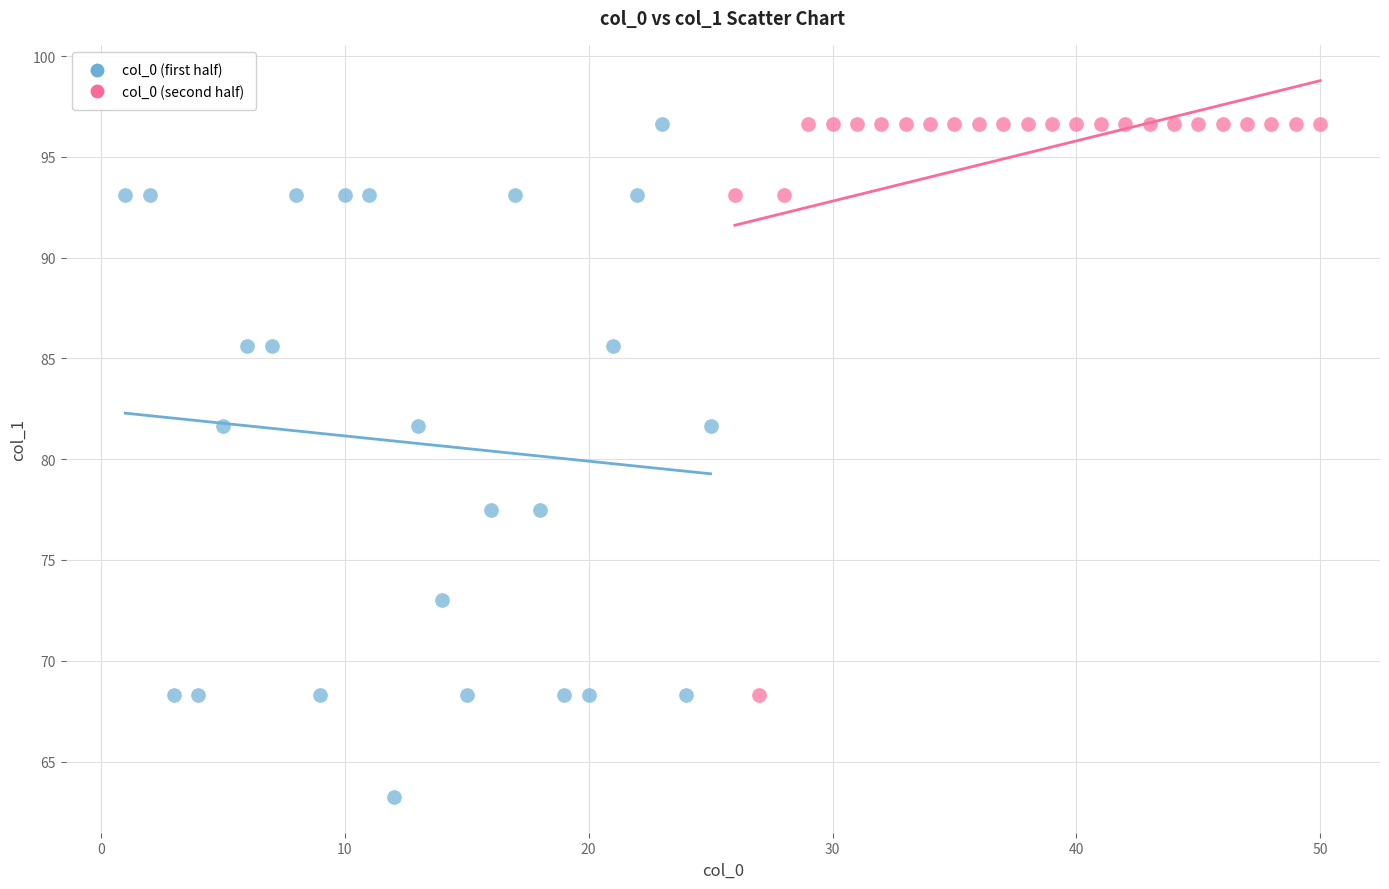

Which series reaches the minimum Y coordinate?

col_0 (first half)